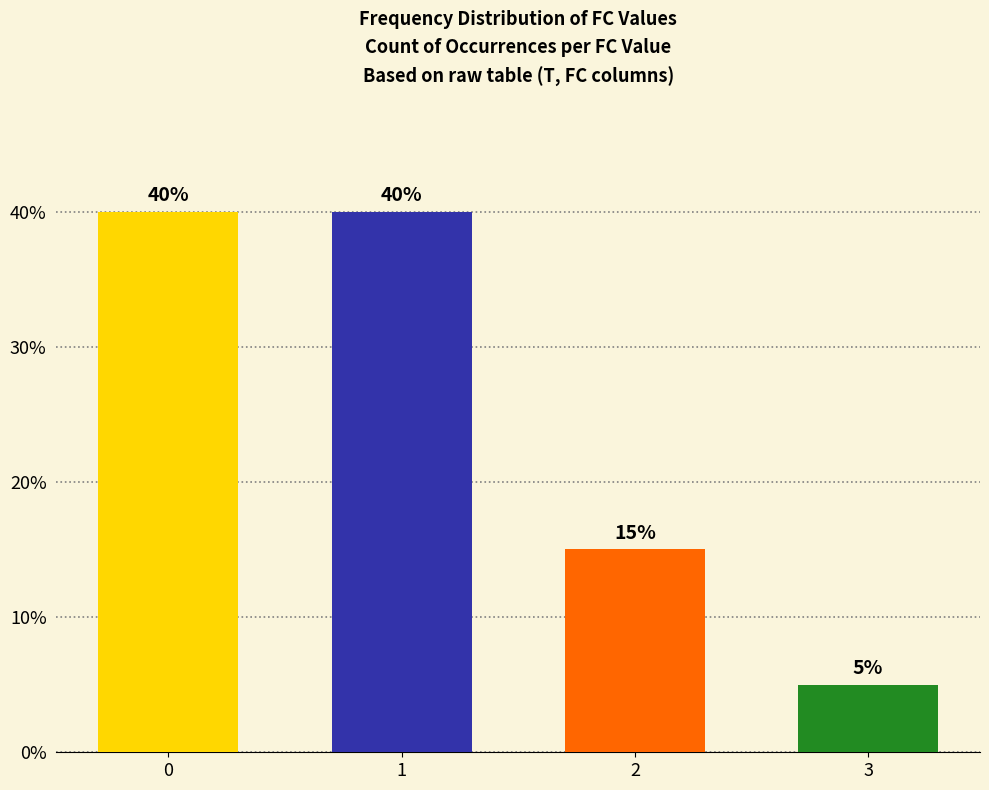

Reading left to right, list all the values displayed in this chart.

0=40	1=40	2=15	3=5